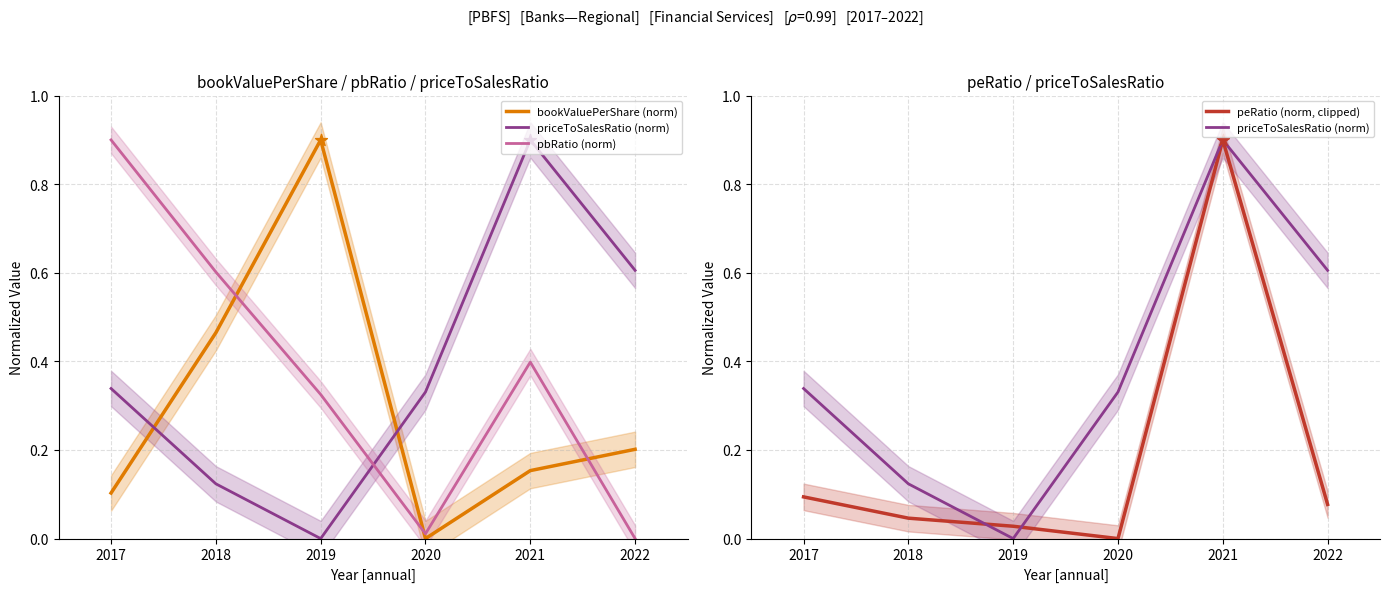

What are all the series names shown in the legend?

bookValuePerShare (norm), priceToSalesRatio (norm), pbRatio (norm), peRatio (norm, clipped)